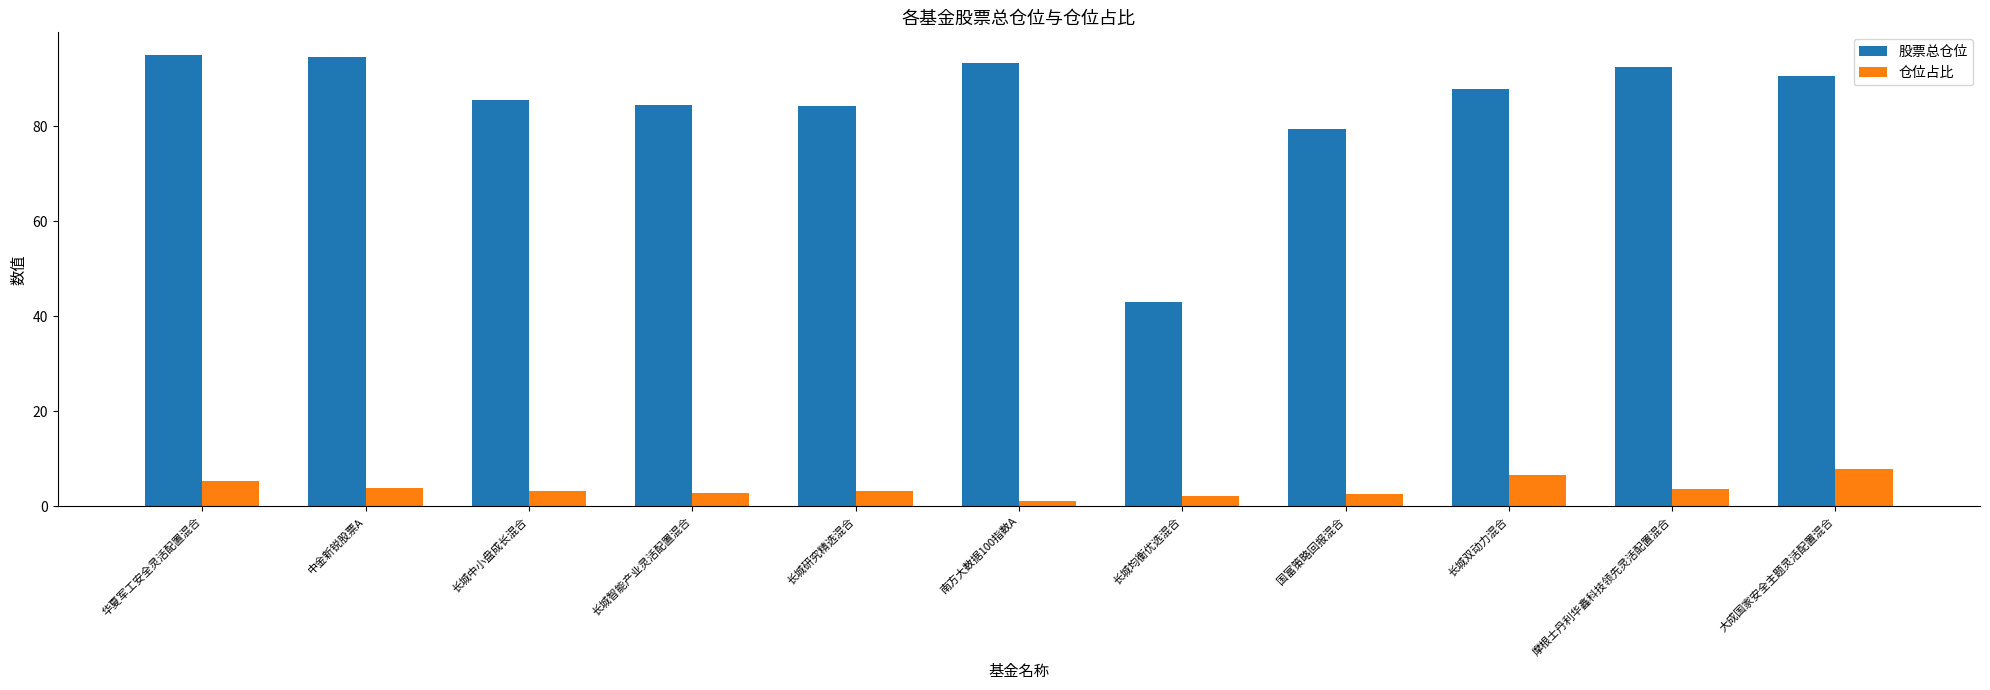

How many groups of bars are there?

11